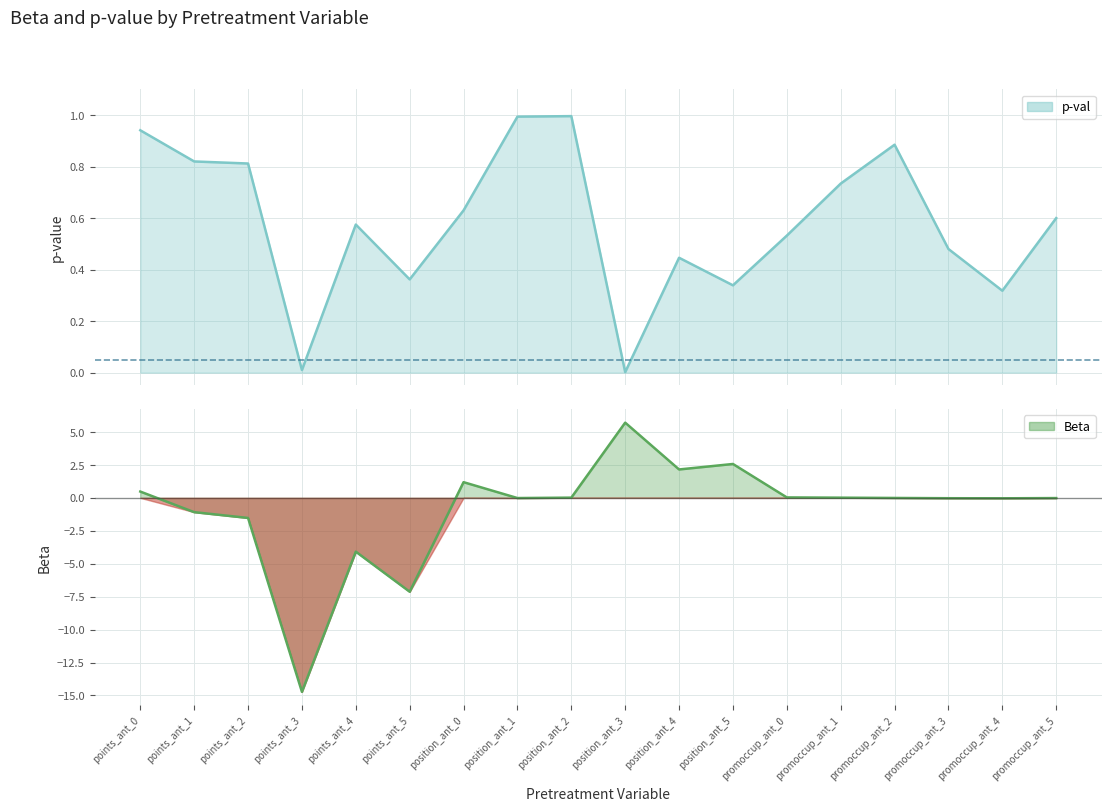

What is the highest value of the p-val series?

1.0